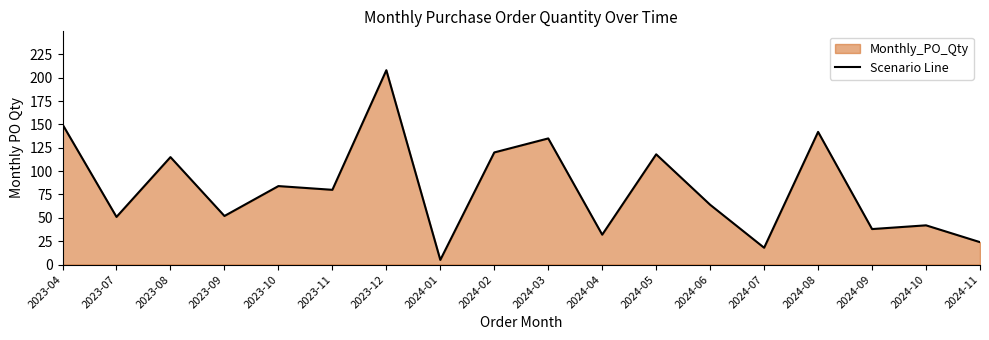

What is the value of the 6th point from the left?

80